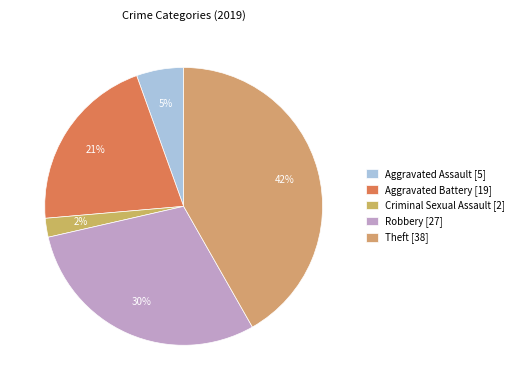

Rank the categories by value from highest to lowest.

Theft [38], Robbery [27], Aggravated Battery [19], Aggravated Assault [5], Criminal Sexual Assault [2]